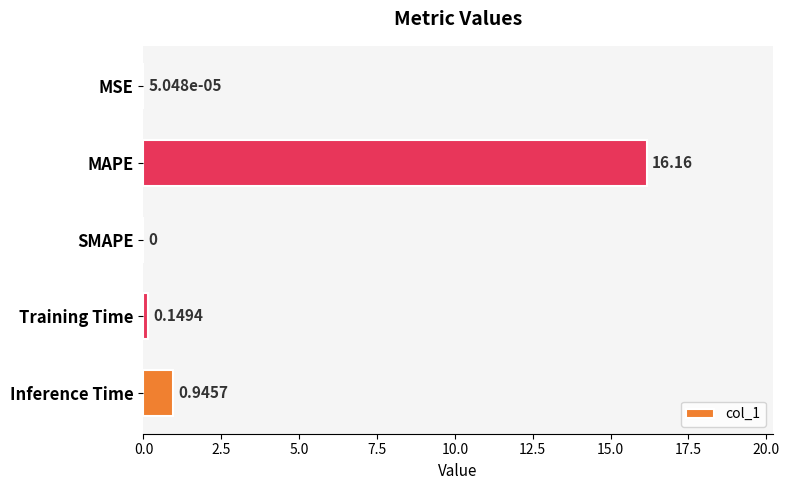

What is the change in value from SMAPE to Inference Time?

+0.9